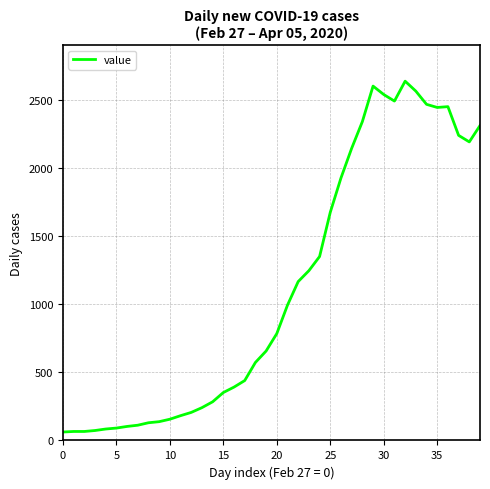

What is the difference between the second highest and minimum values?

2541